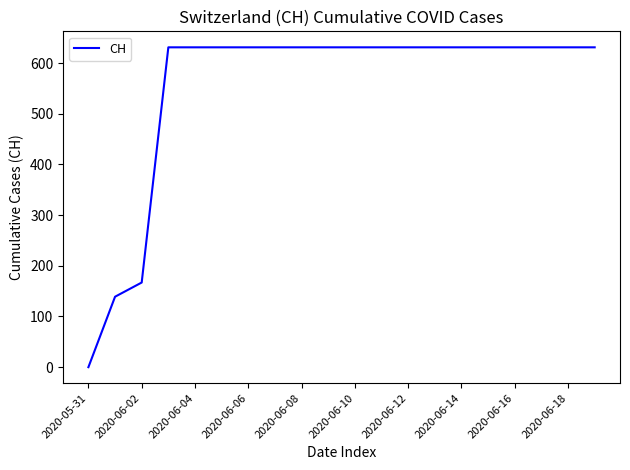

Does the chart have visible grid lines?

No